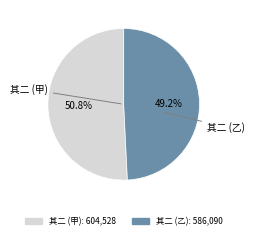

Is there a majority slice in this chart?

Yes